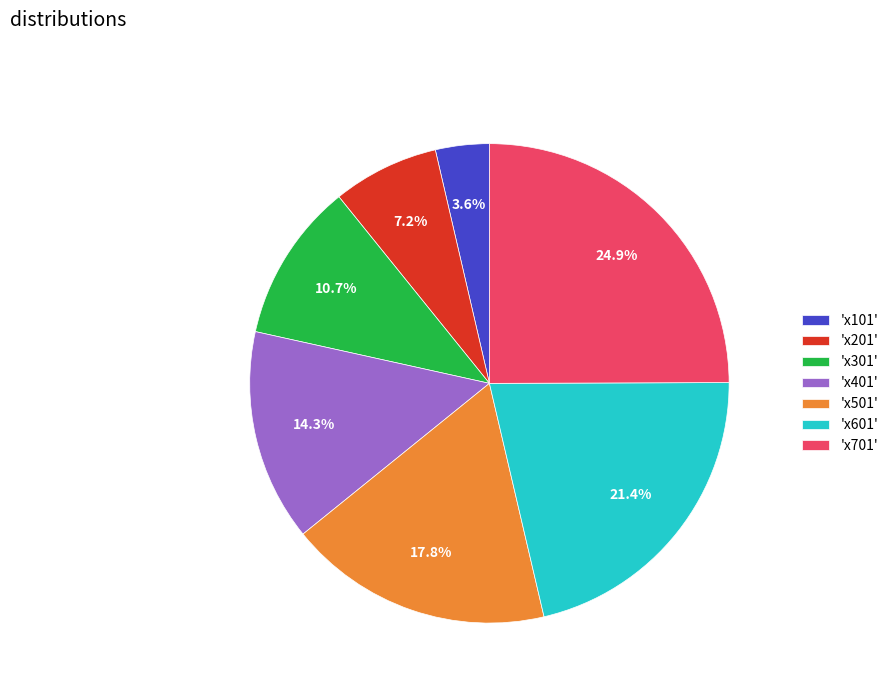

Approximately how many times larger is the value at 'x701' compared to 'x201'?

3.5